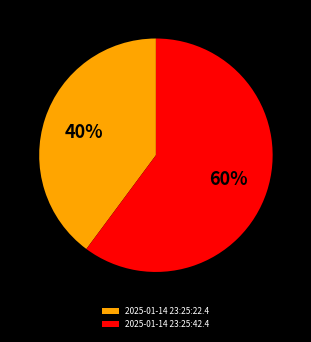

Is the sum of 2025-01-14 23:25:22.4 and 2025-01-14 23:25:42.4 greater than half?

Yes